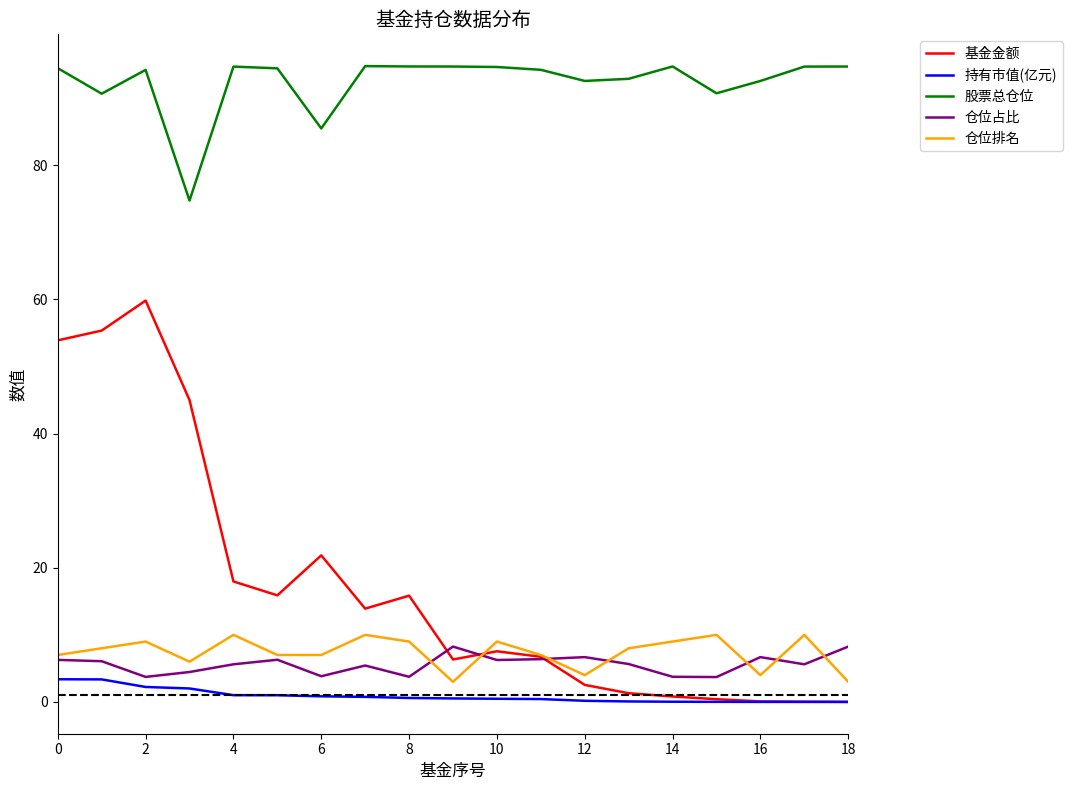

Rank the series by their maximum value, from lowest to highest.

持有市值(亿元), 仓位占比, 仓位排名, 基金金额, 股票总仓位